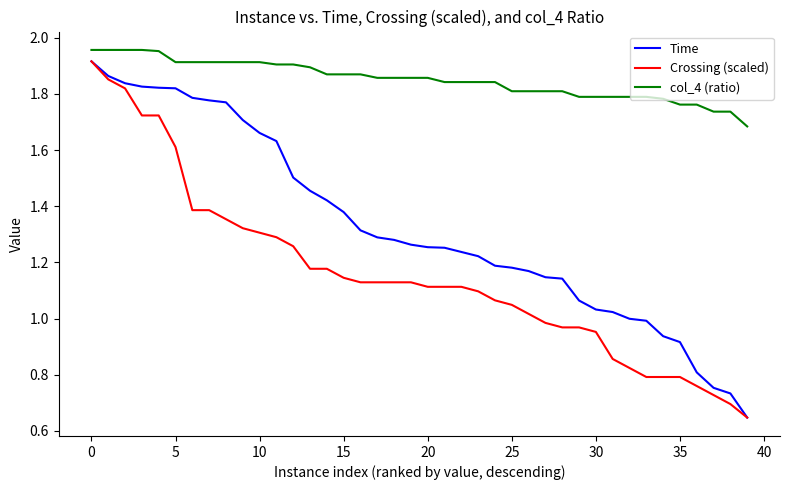

List the series in order of their overall mean, lowest first.

Crossing (scaled), Time, col_4 (ratio)